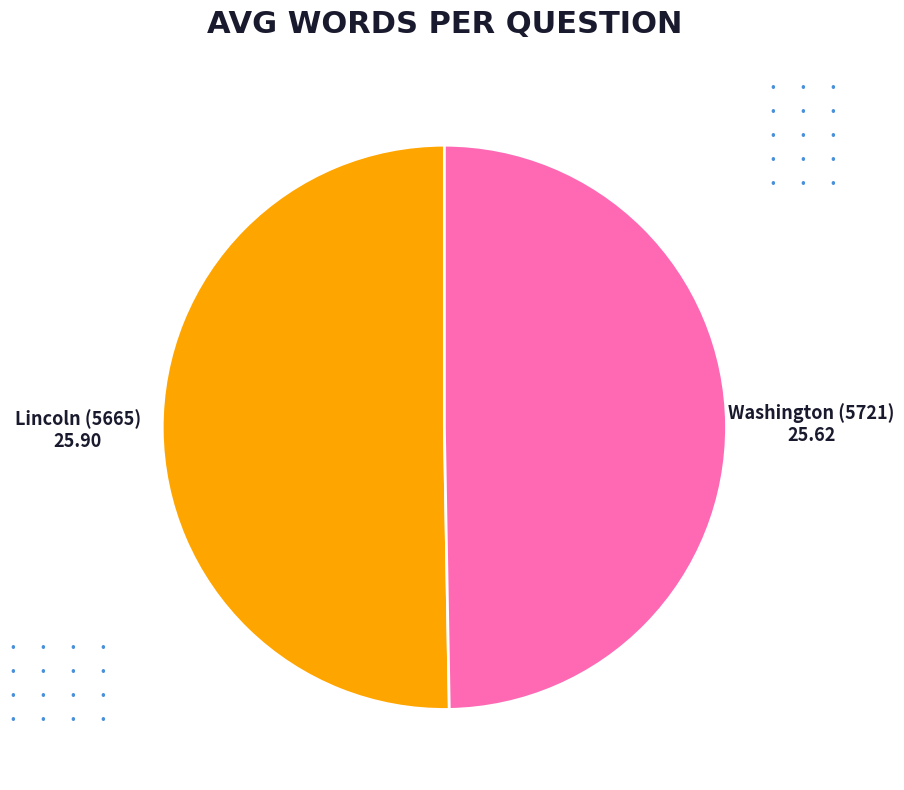

The Lincoln (5665) slice represents 39% of the pie. True or false?

False